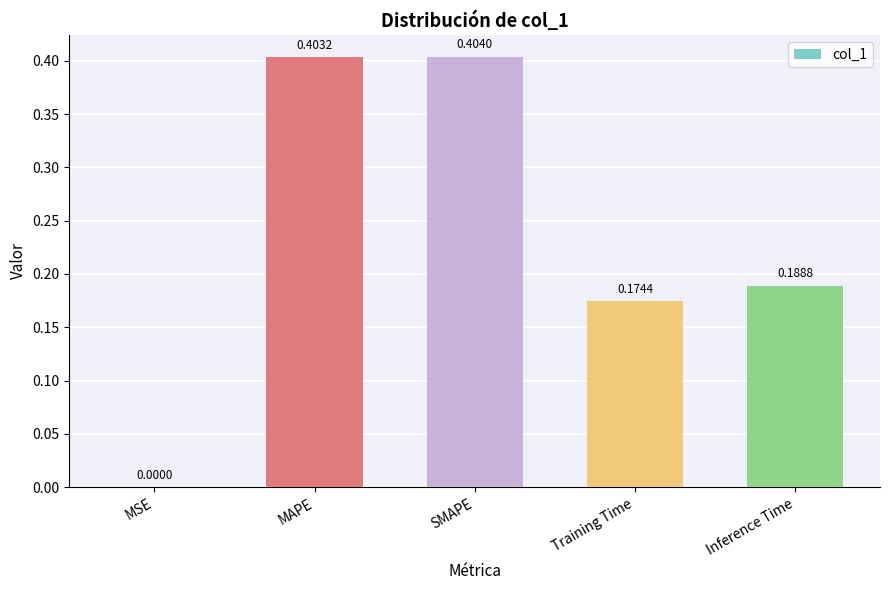

At which category does the chart reach its peak across all series?

SMAPE